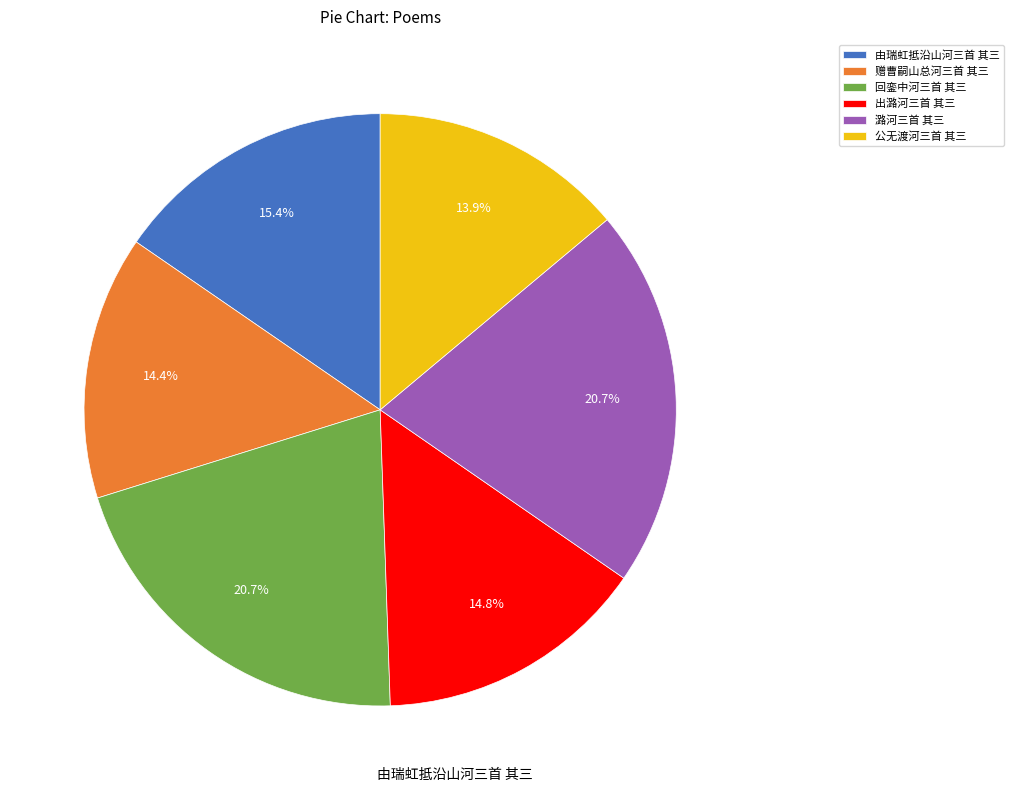

Is it true that 出潞河三首 其三 is 15% of the pie?

True